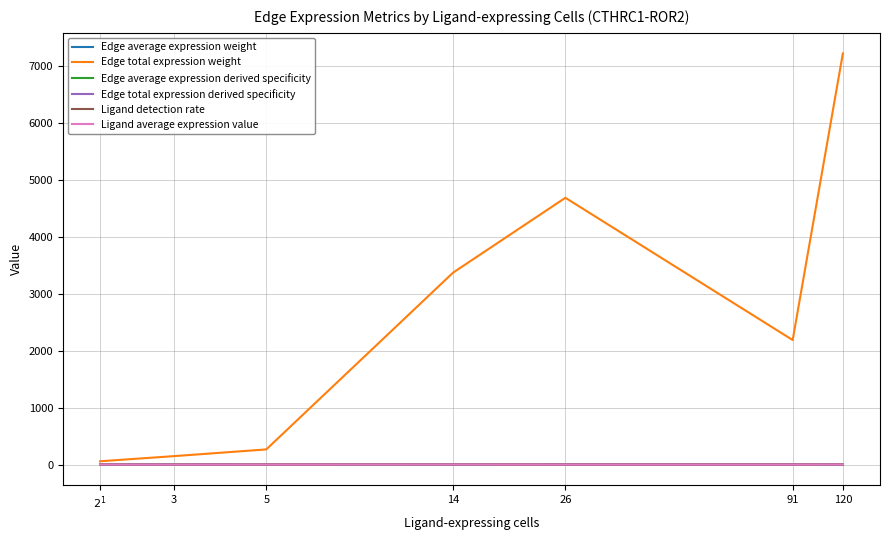

What is the greatest value displayed?

7221.3